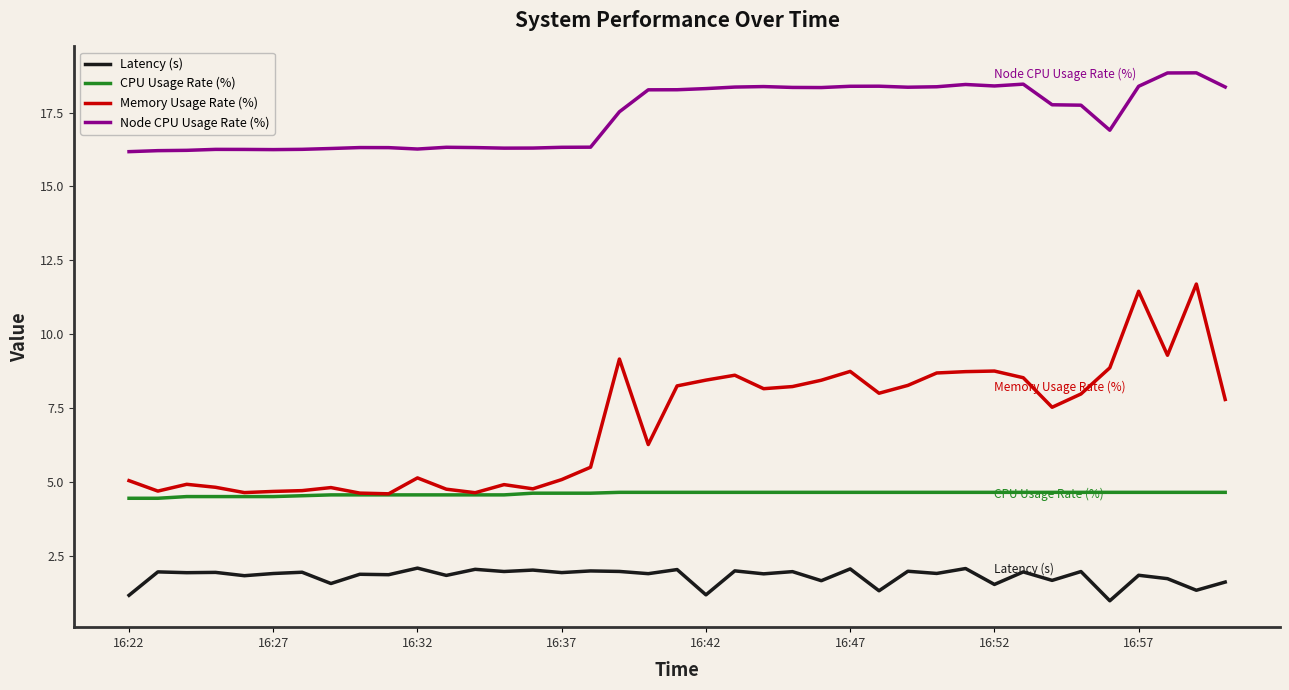

What is the minimum value shown in the chart?

1.0